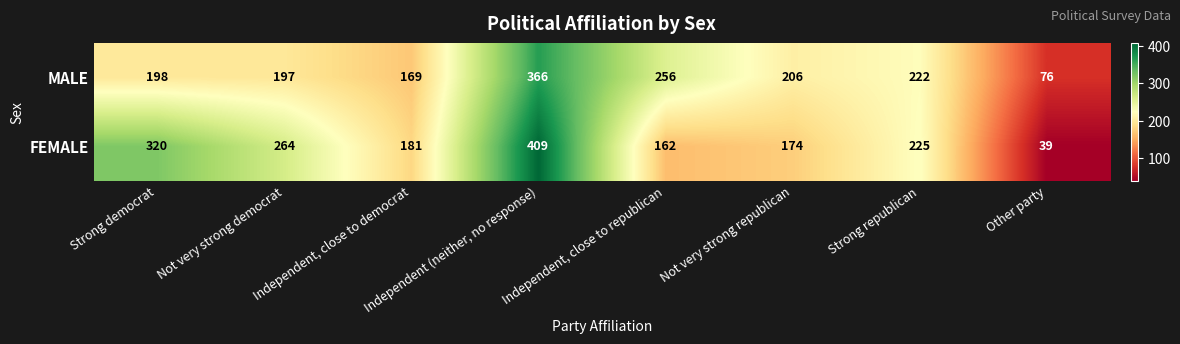

Which series changed the most between Strong democrat and Strong republican?

FEMALE